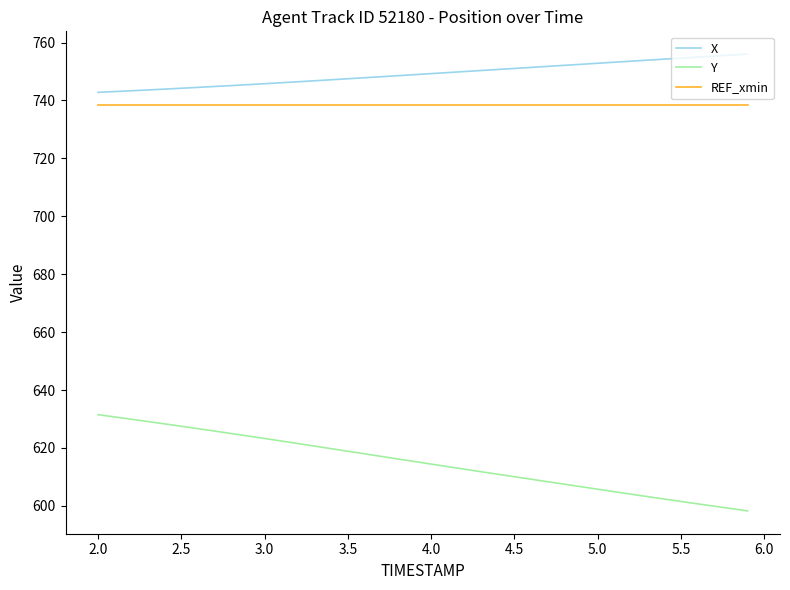

What is the average value of the X series?

749.2